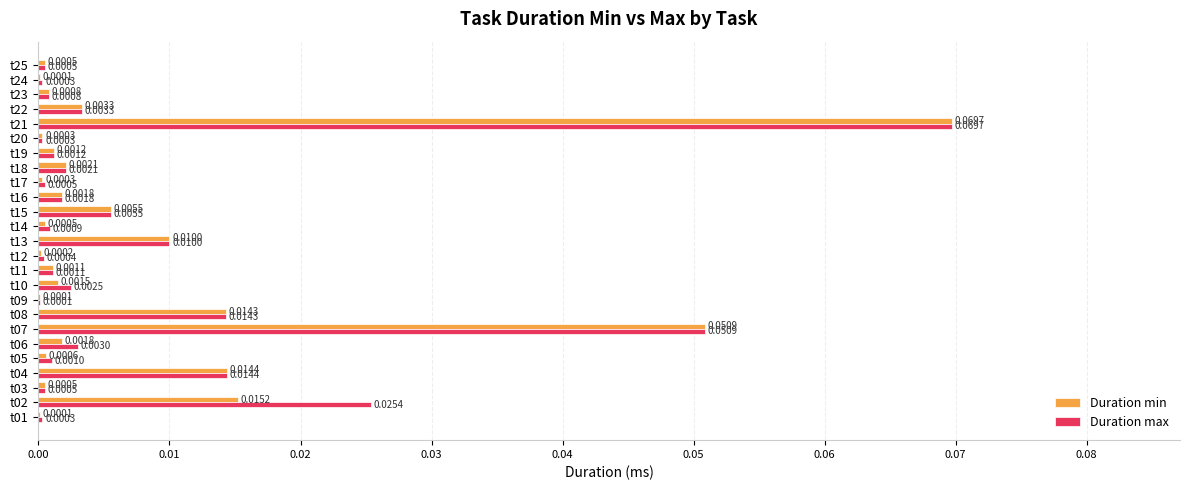

Count the number of data series in this chart.

2